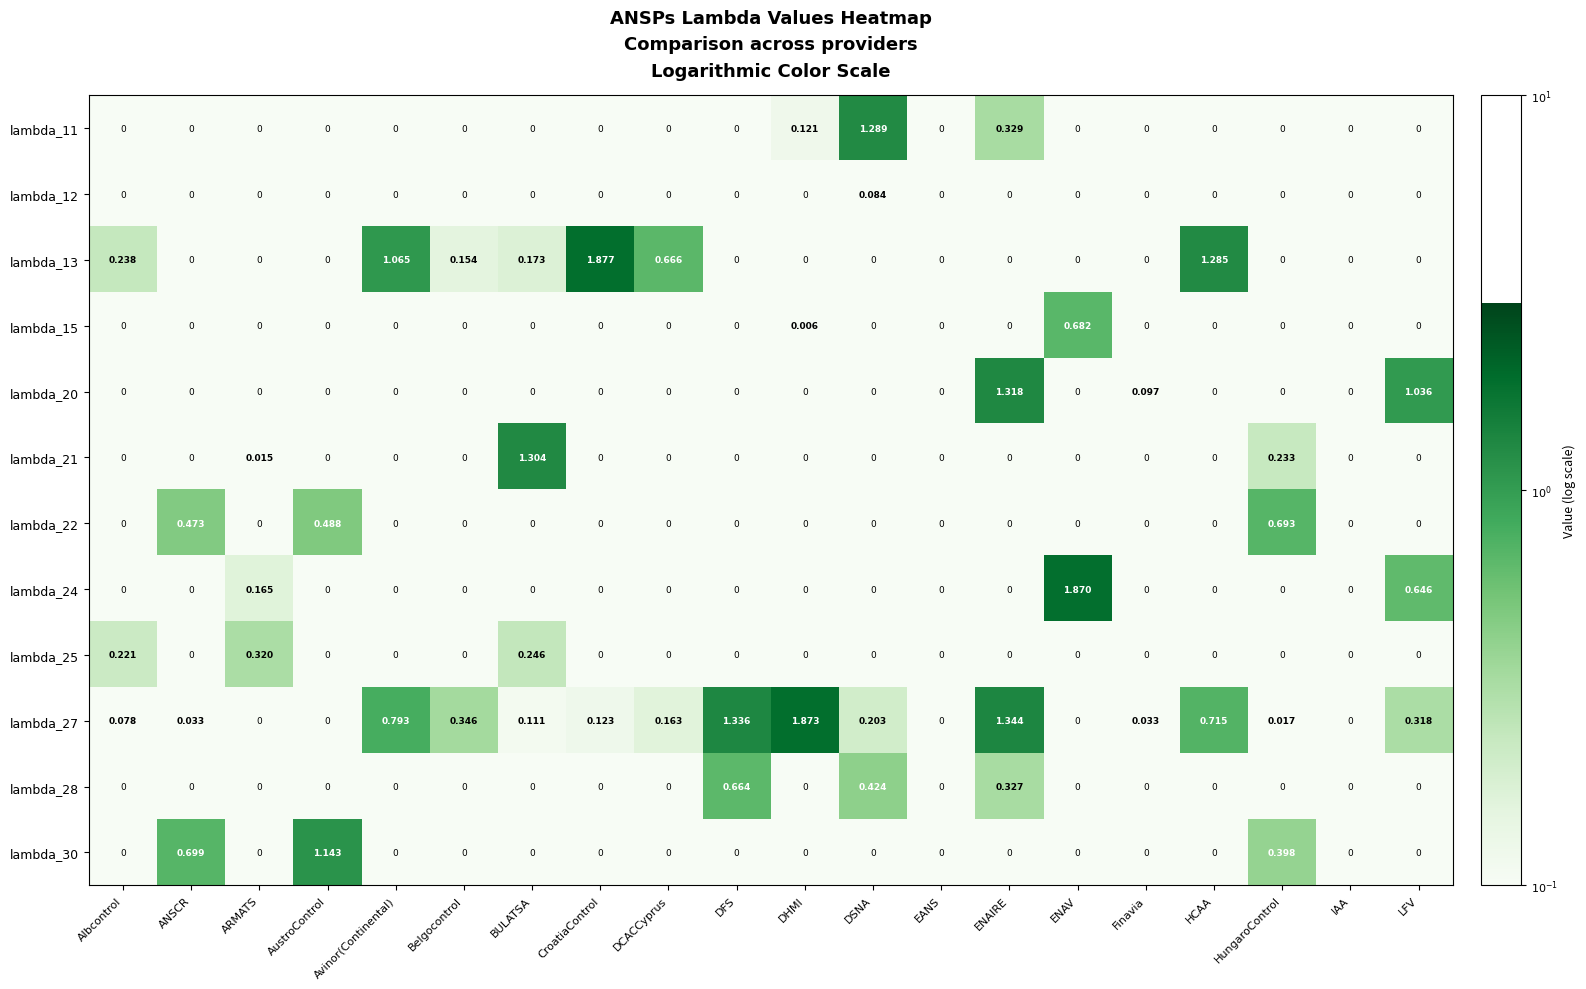

At which category is the sum across all series the highest?

ENAIRE